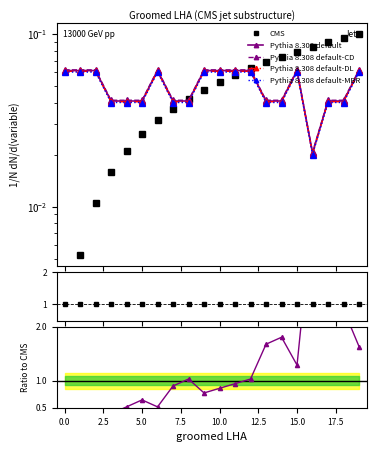

At which label is ron closest to 0?

16